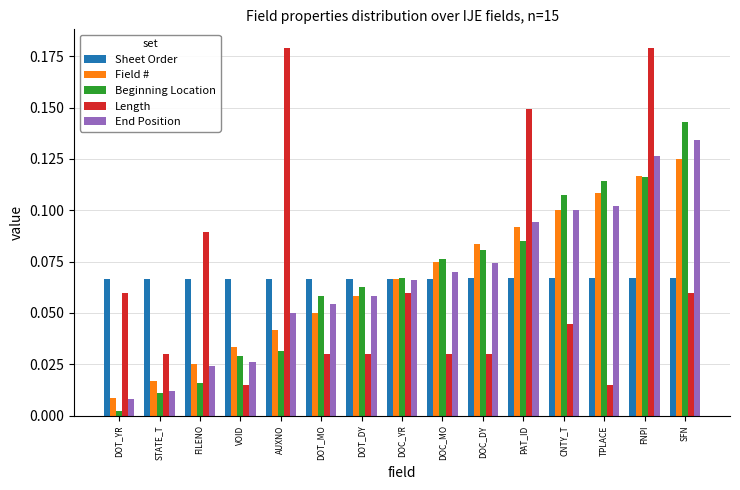

How many groups of bars are there?

15